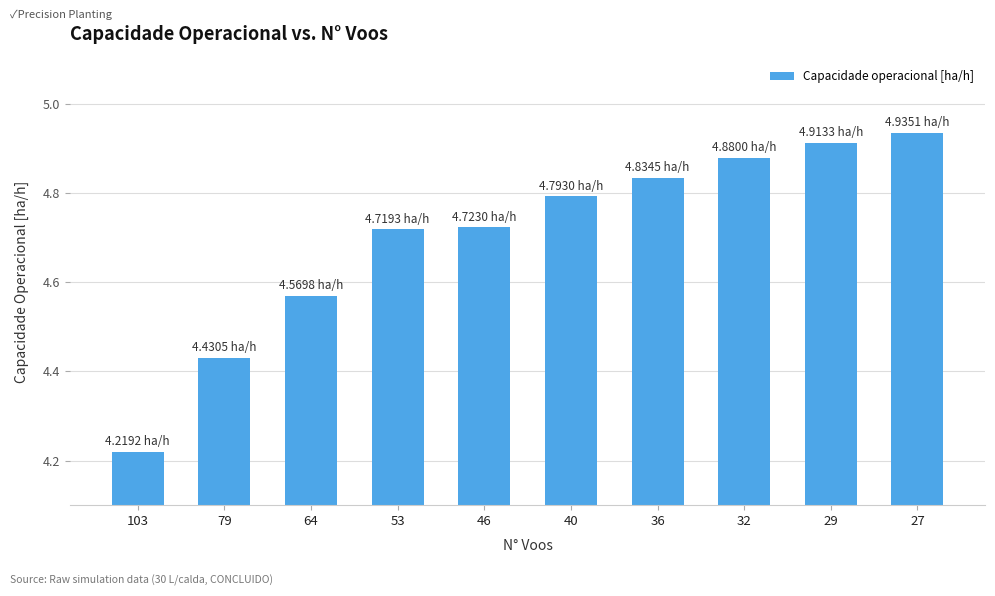

Approximately how many times larger is the value at 27 compared to 46?

1.0